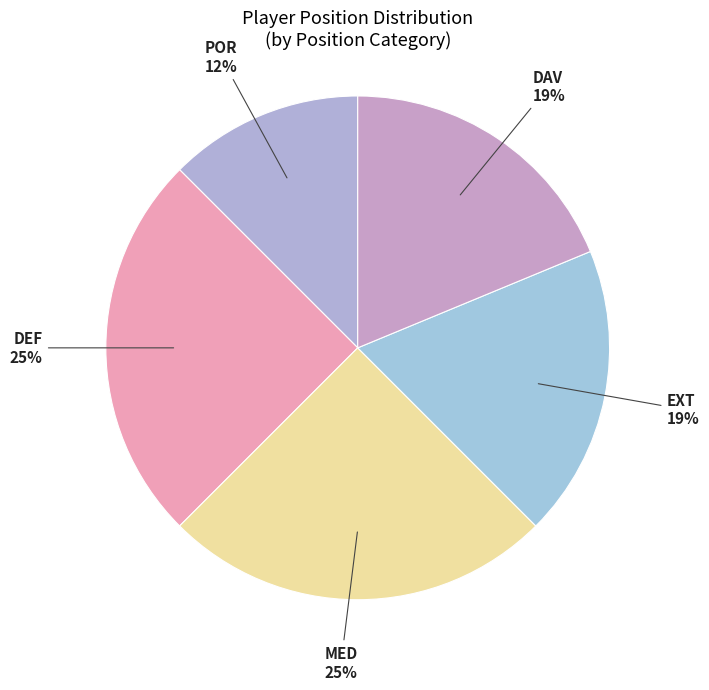

What is the ratio of the value at MED to the value at DAV?

1.3